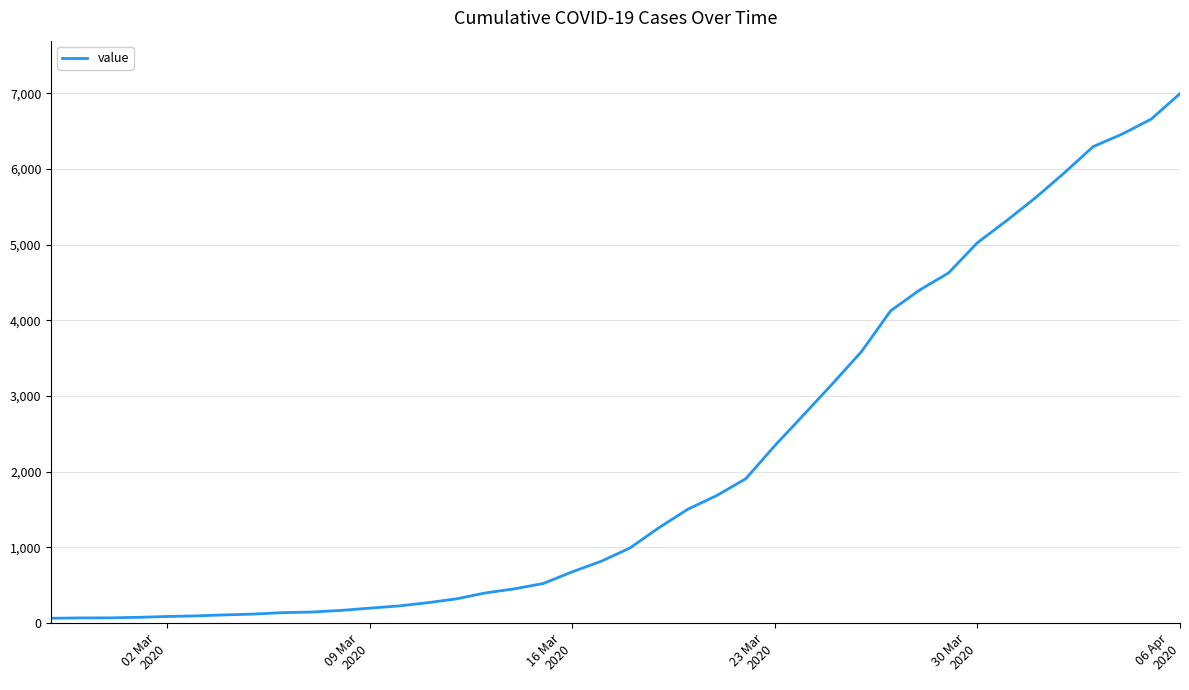

What is the greatest value displayed?

6995